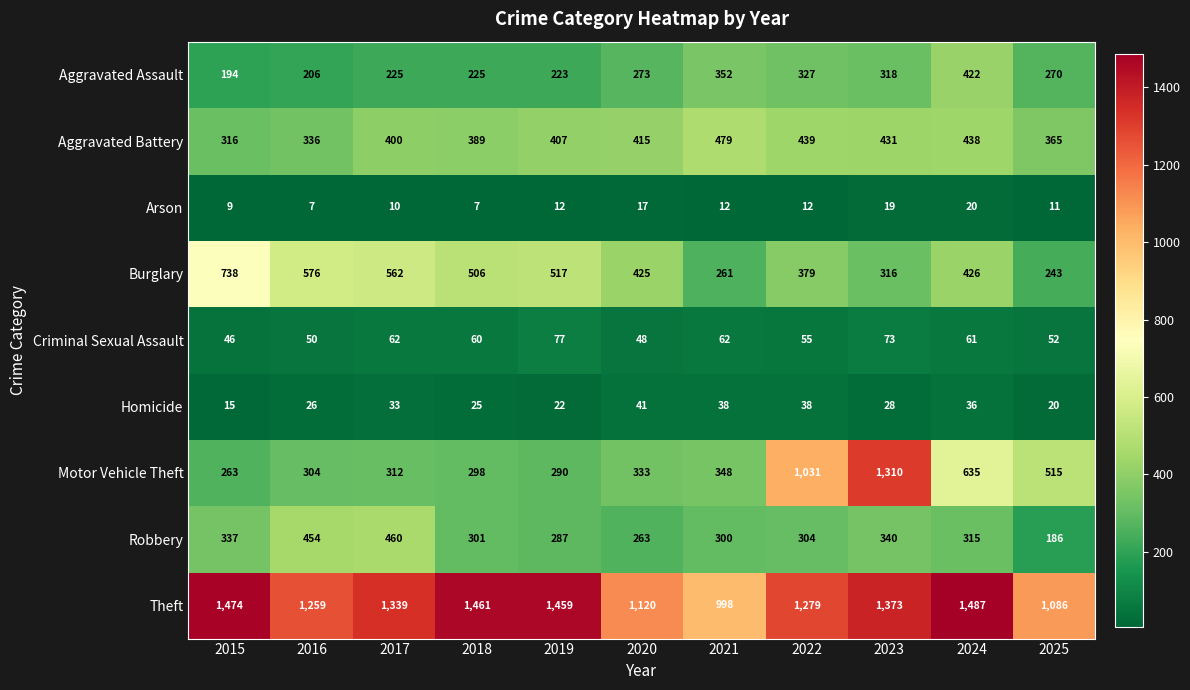

True or false: Criminal Sexual Assault has a value of 46 at 2015.

True